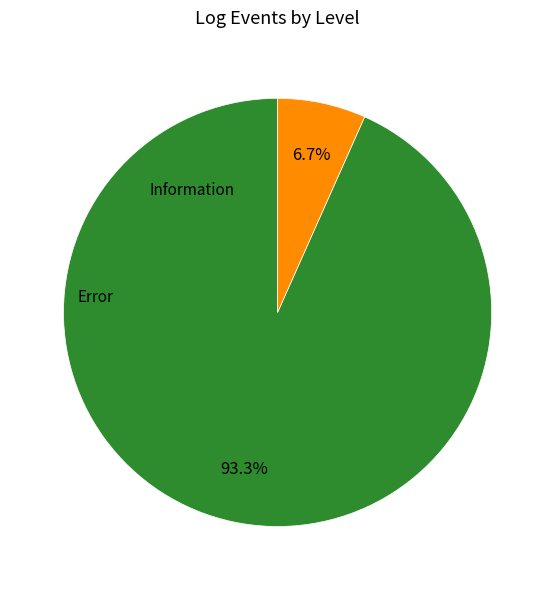

To the nearest percent, what is the average slice percentage?

50%